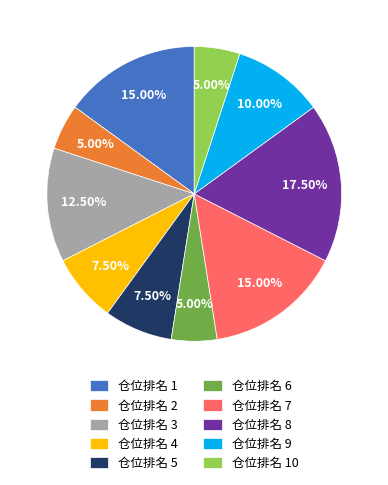

Which has a higher value, 仓位排名 3 or 仓位排名 1?

仓位排名 1